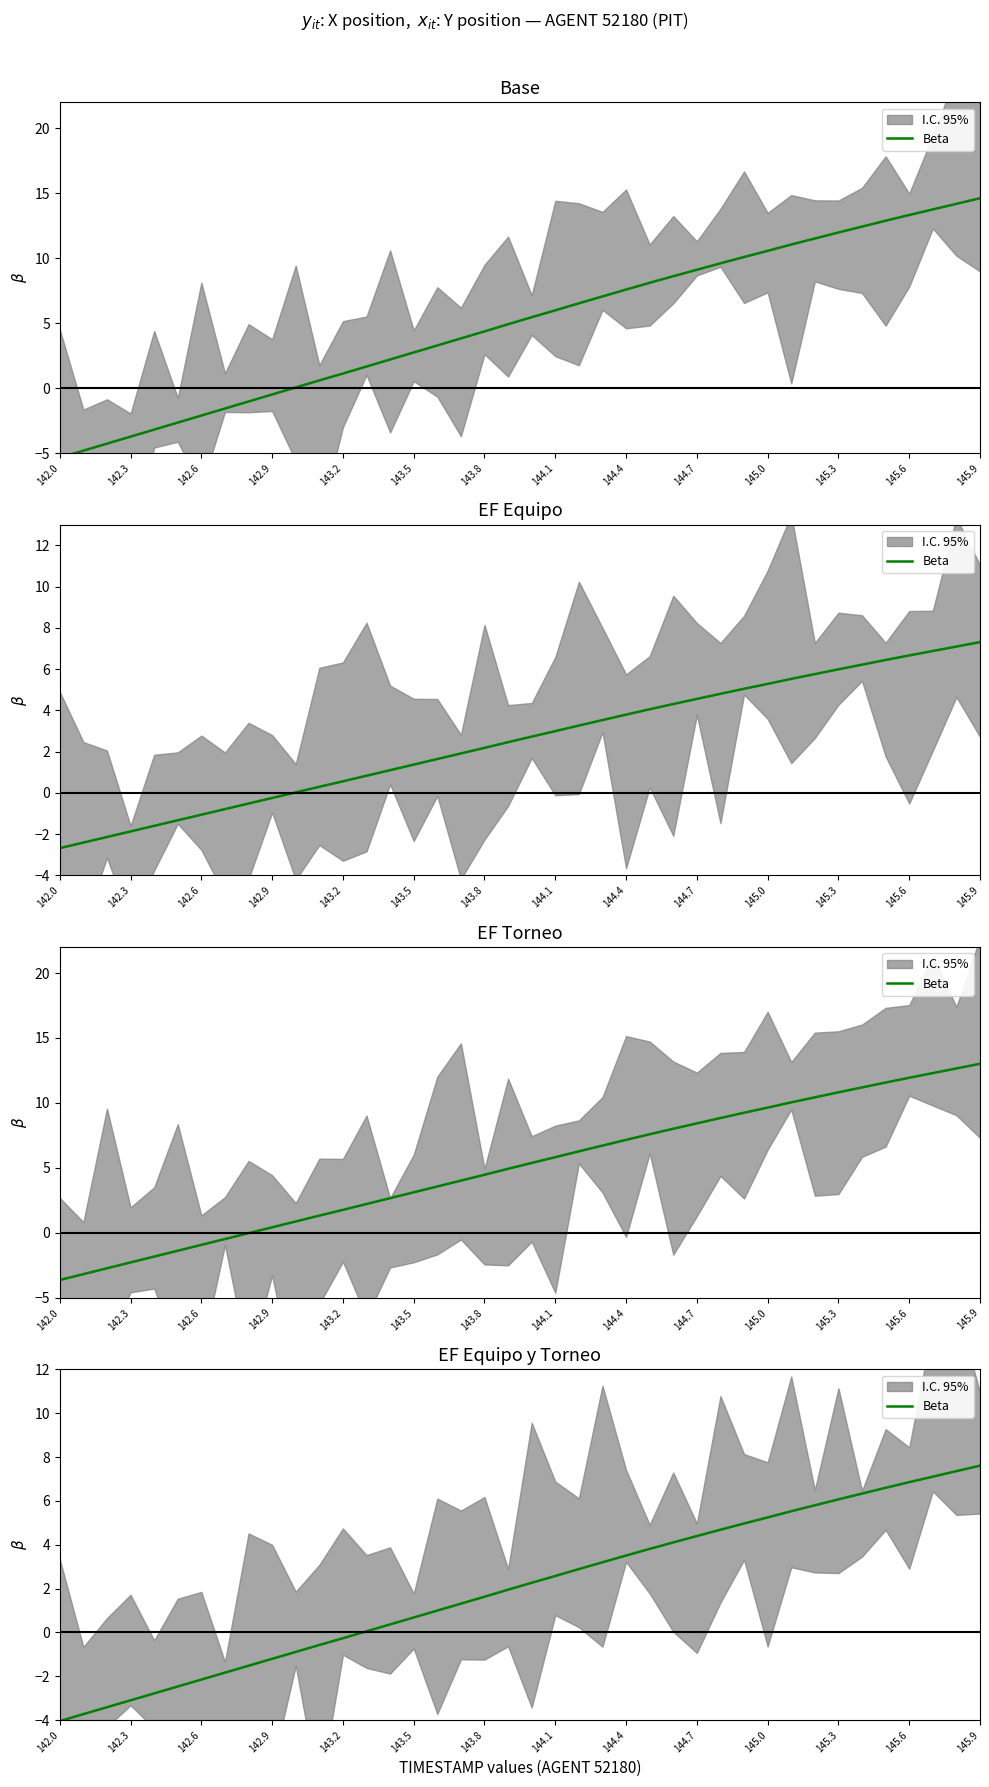

Does the chart display data point markers on the line(s)?

No